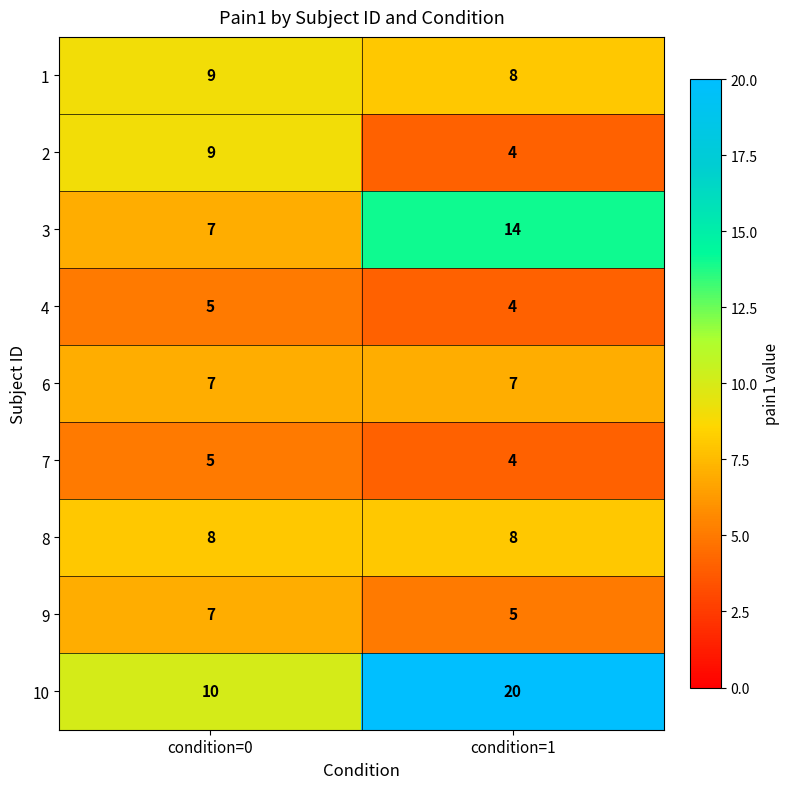

The 2 series shows 9 at condition=0. True or false?

True